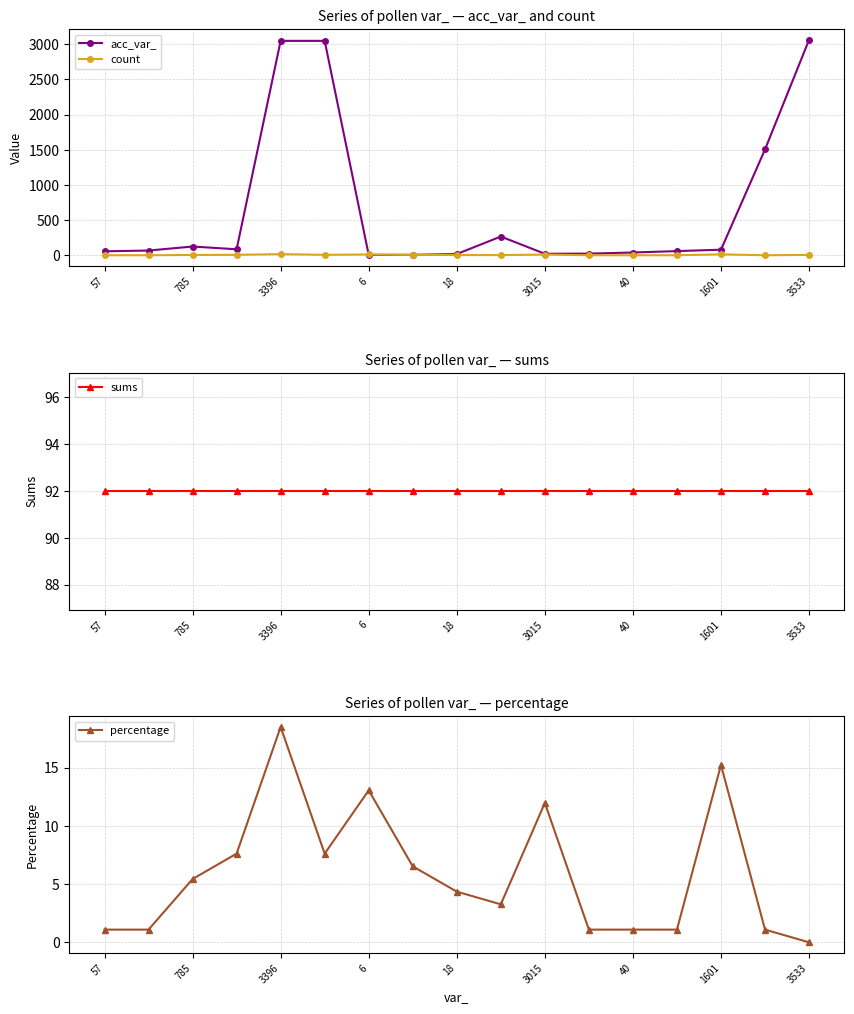

The value of percentage at 9 is 3.3. True or false?

True